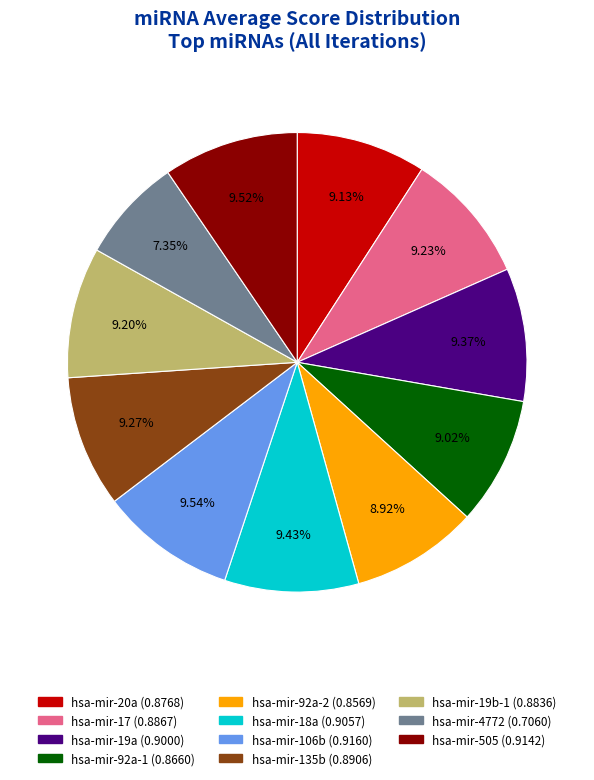

How many segments does this pie chart have?

11